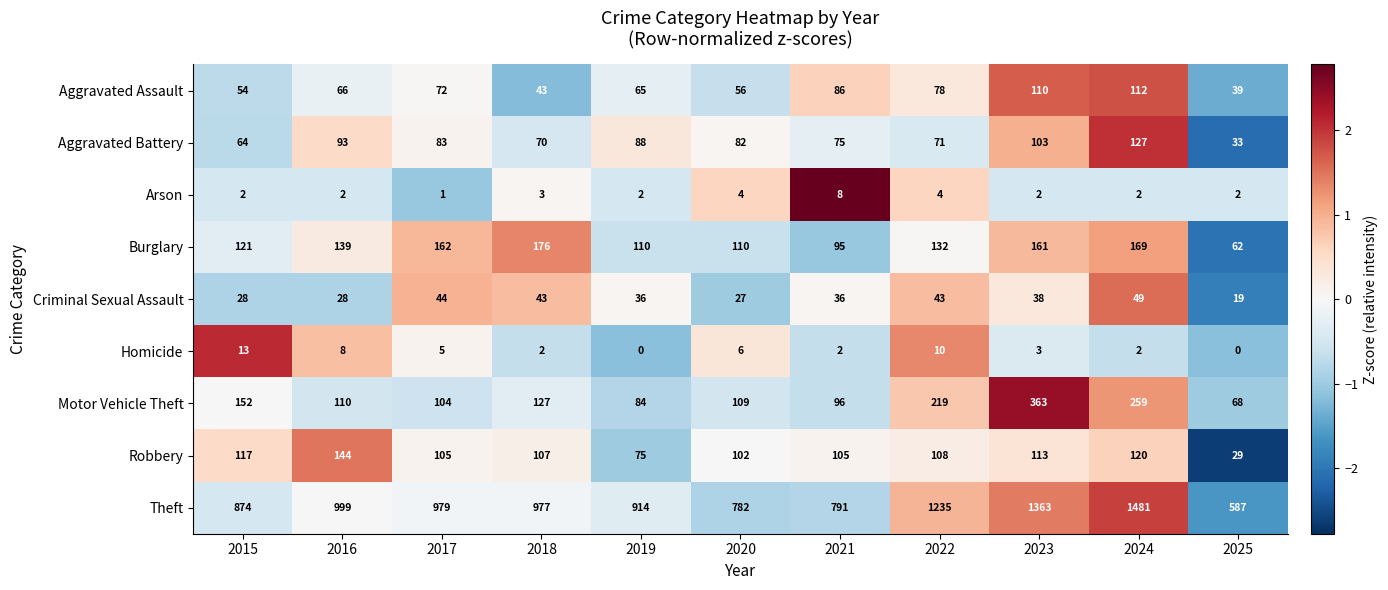

What is the difference between the highest and lowest values at 2023?

1361